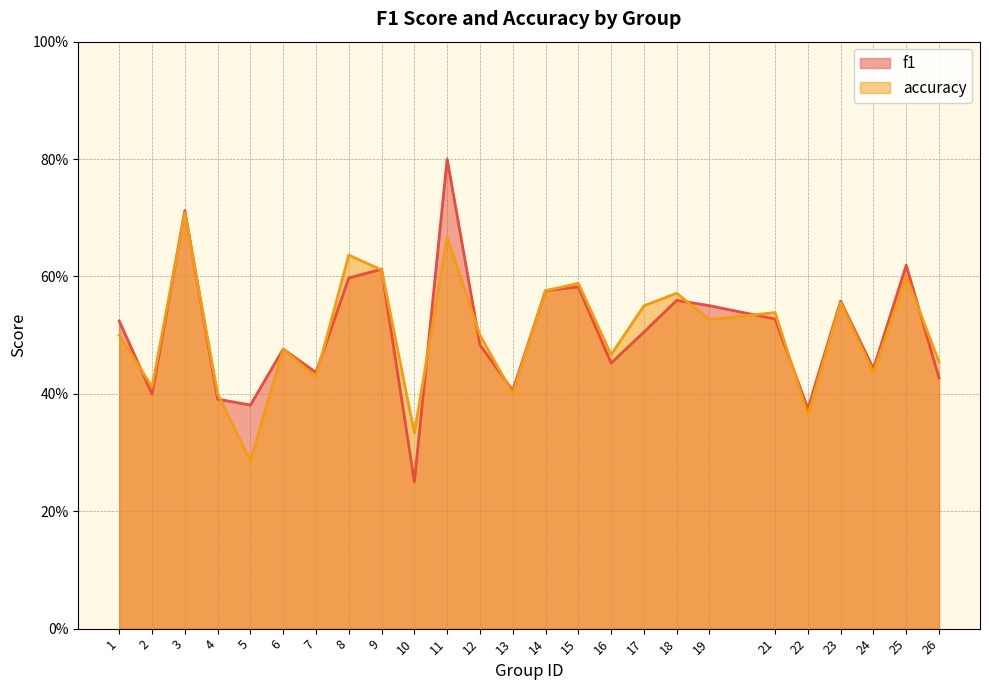

What is the value of the accuracy point at the 2nd from the left?

0.4